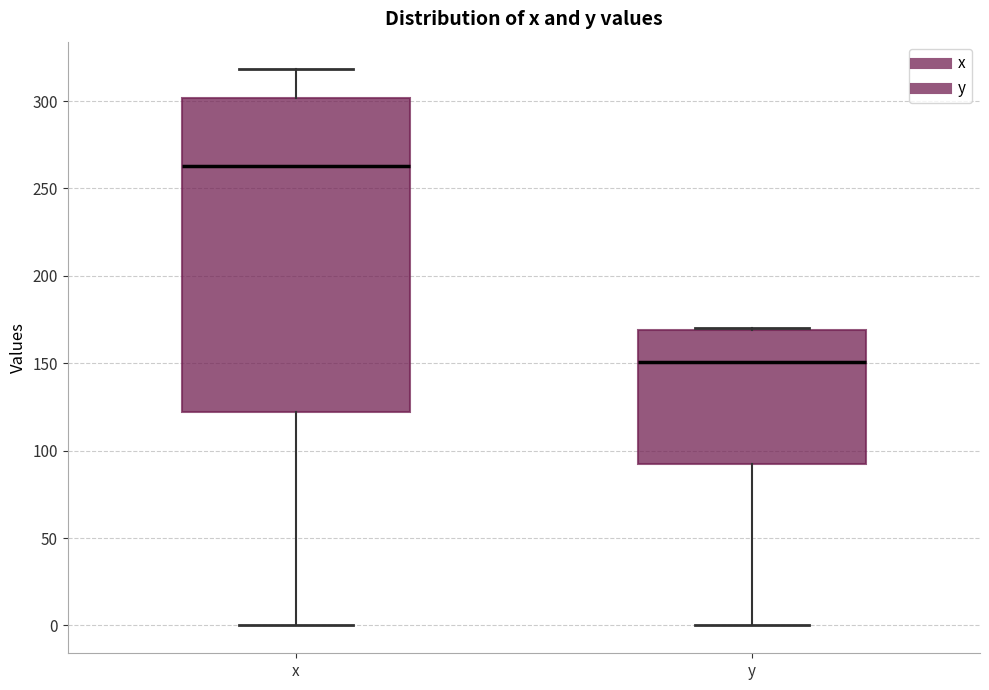

Comparing the boxes themselves (not the whiskers), which one is the tallest?

x